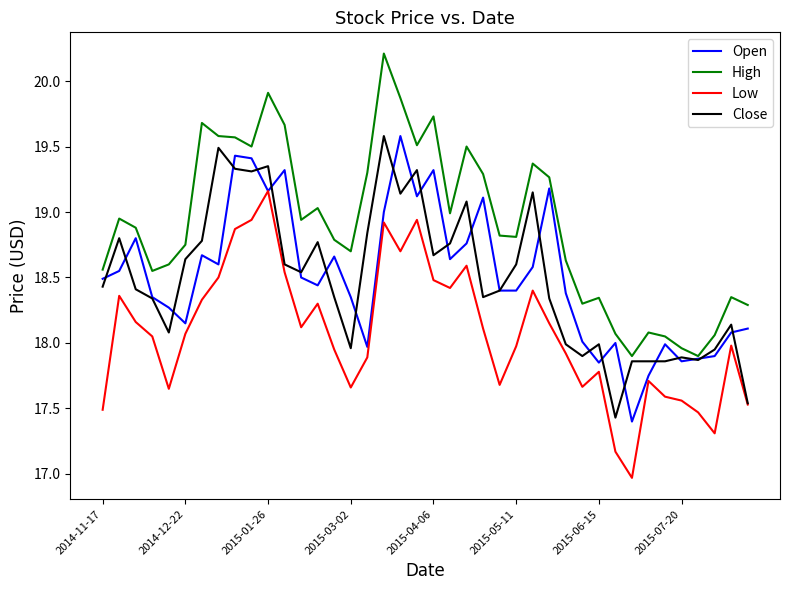

True or false: Low and High cross at least once.

False